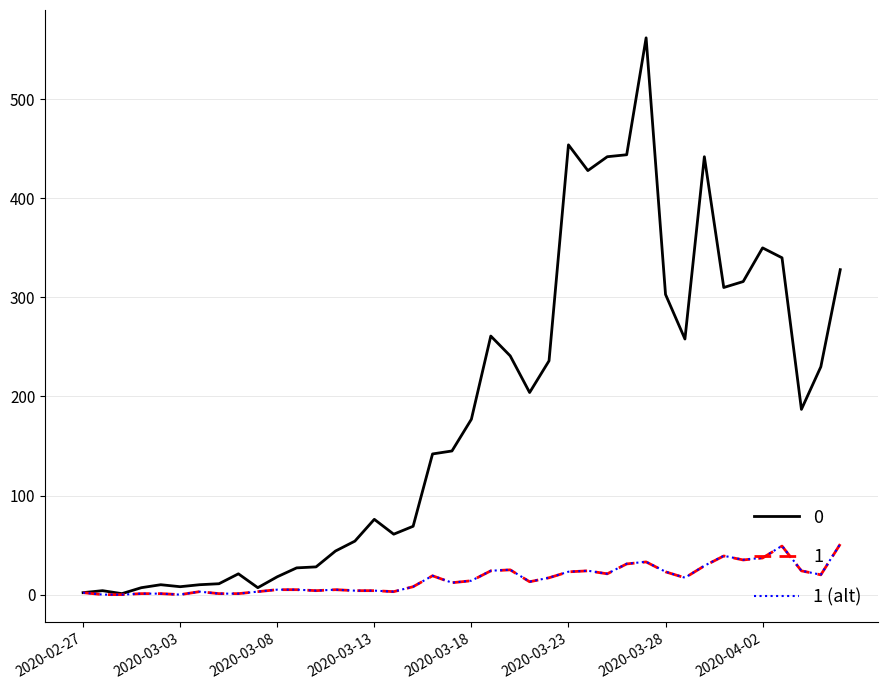

Count the number of data series in this chart.

3